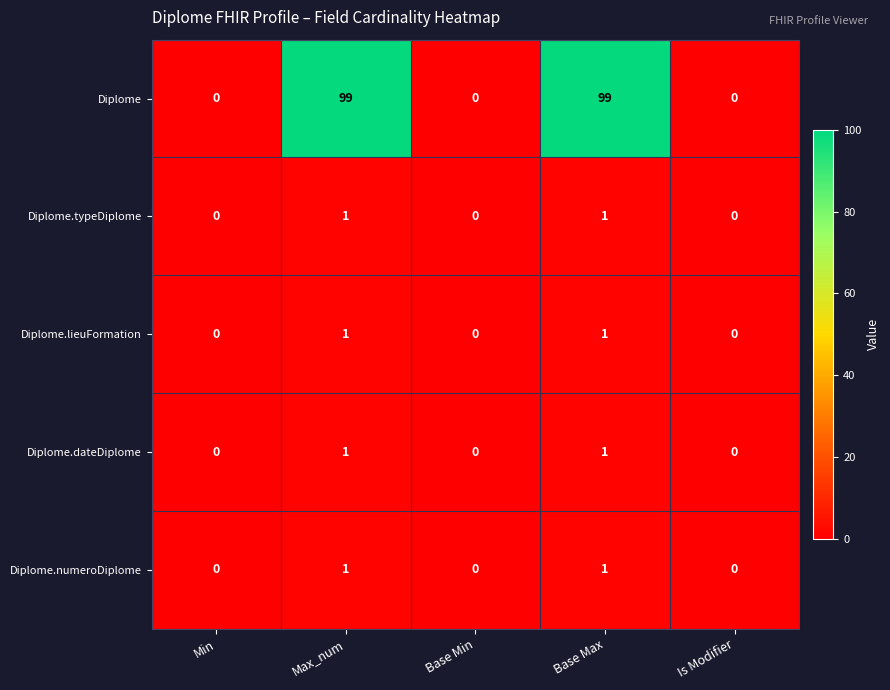

How many Diplome.numeroDiplome values are between 0 and 1?

5